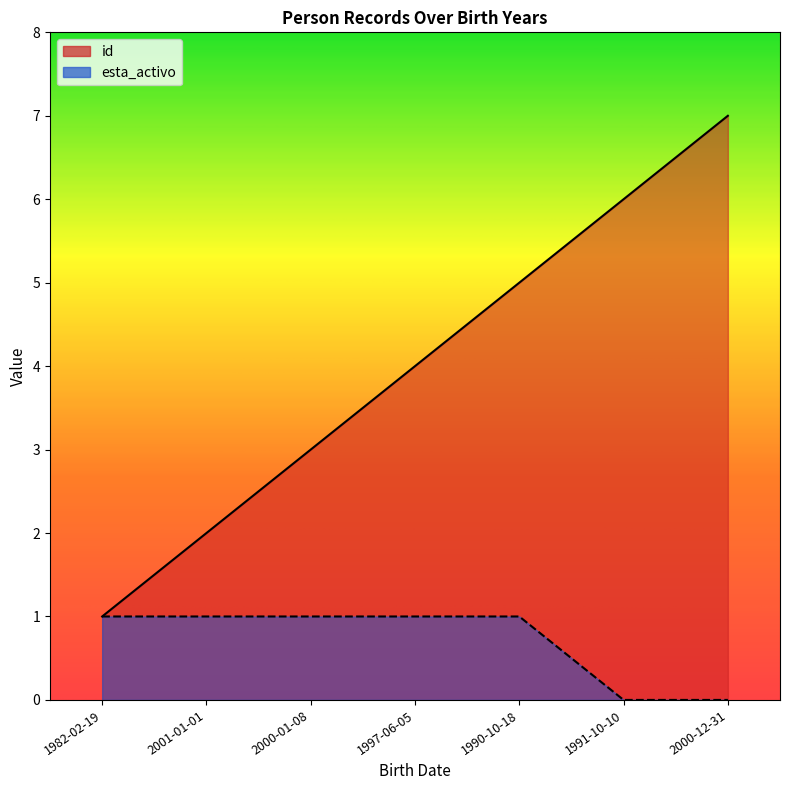

At which label is esta_activo closest to 0?

1991-10-10